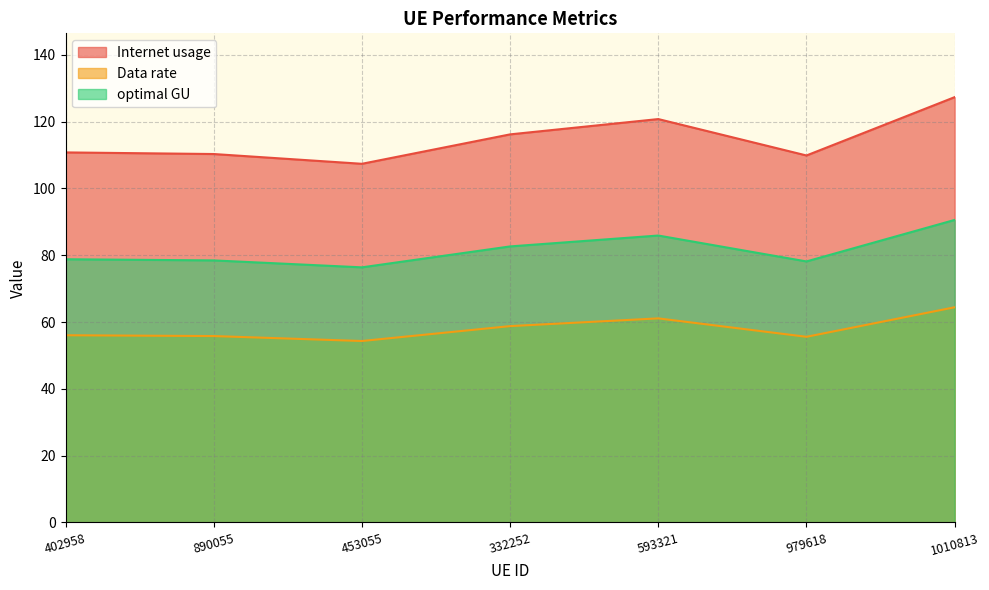

At how many categories does at least one series exceed 89?

7